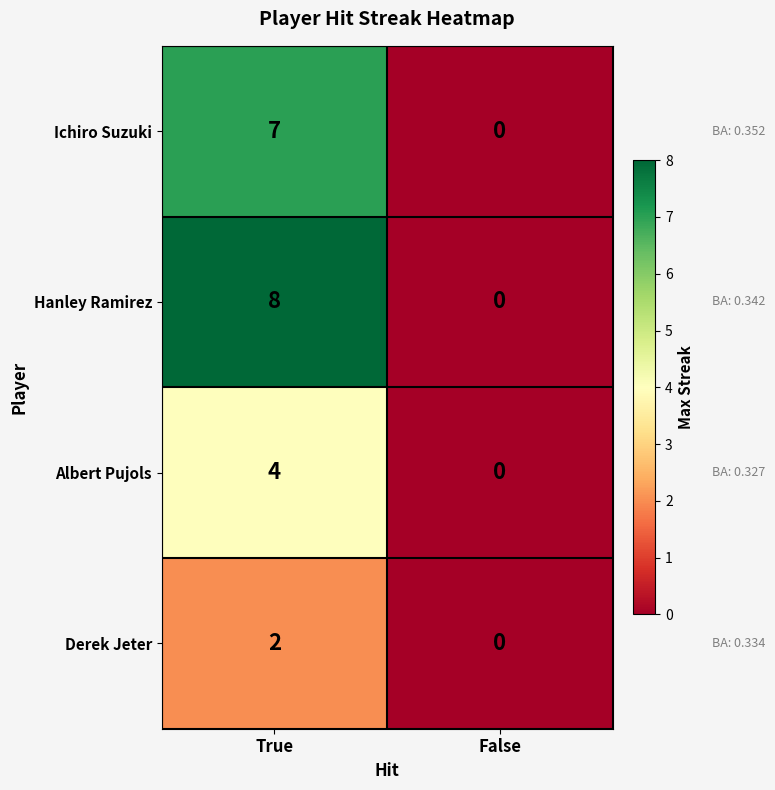

Reading left to right, extract all data points from this chart.

Ichiro Suzuki: 7	0
Hanley Ramirez: 8	0
Albert Pujols: 4	0
Derek Jeter: 2	0